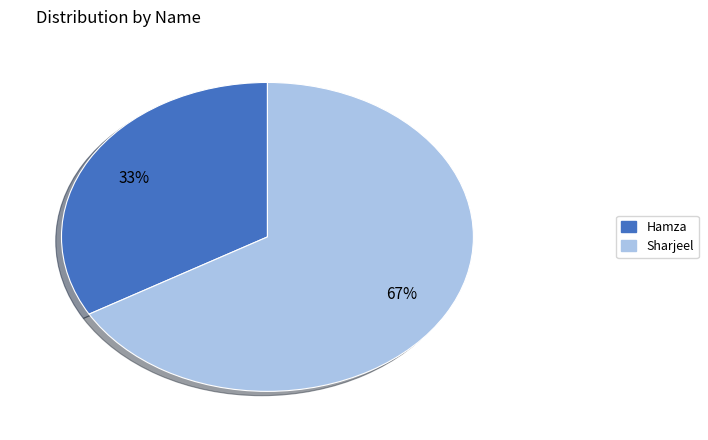

Rank the categories by value from lowest to highest.

Hamza, Sharjeel